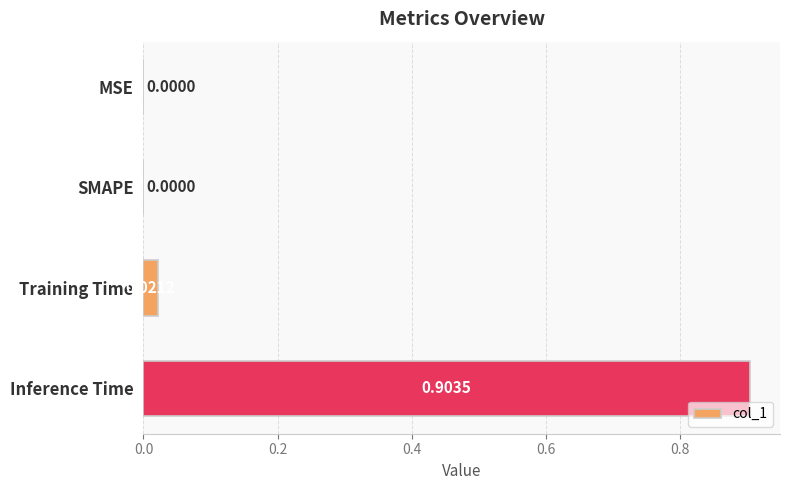

Between Inference Time and MSE, which is larger?

Inference Time